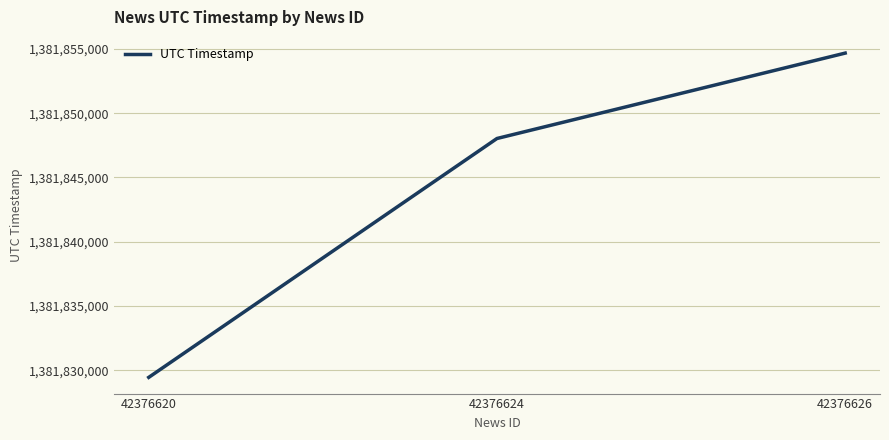

What is the maximum value shown in the chart?

1381854671